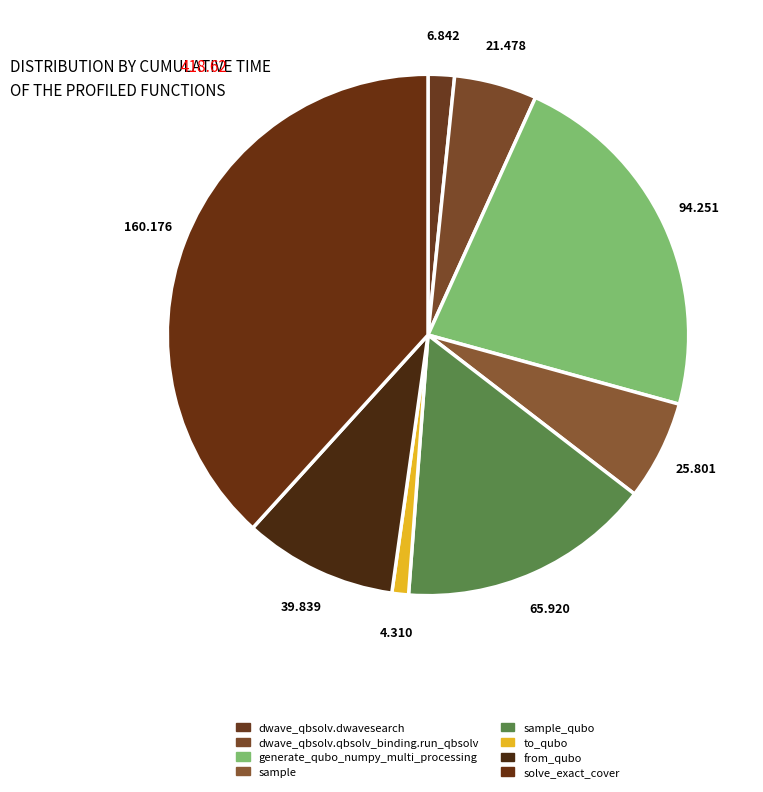

Count the number of slices in the pie.

8